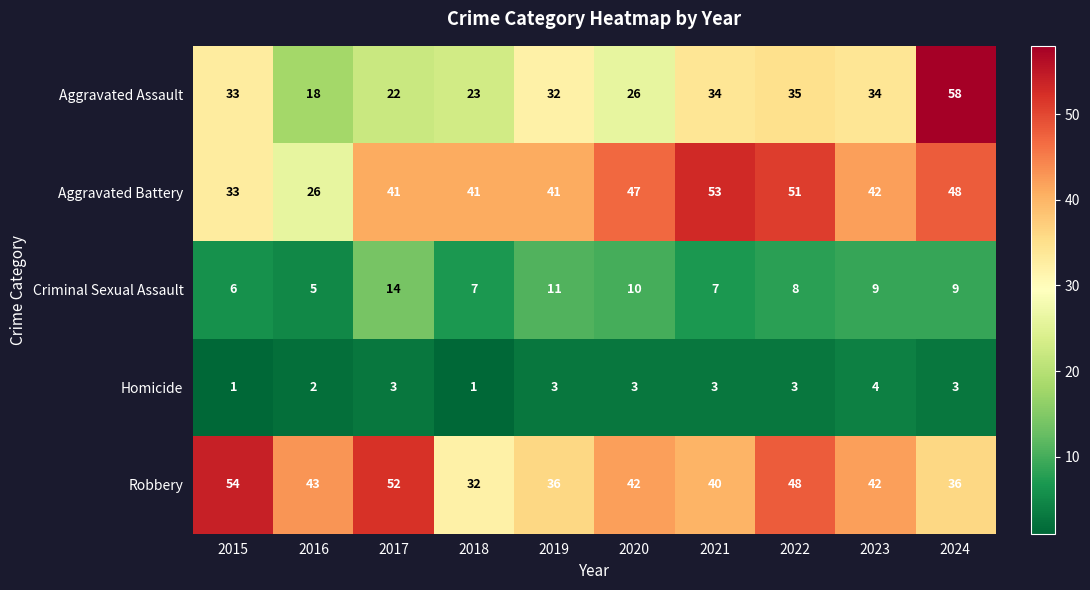

What is the approximate value of Aggravated Battery at 2017, to the nearest 10?

40